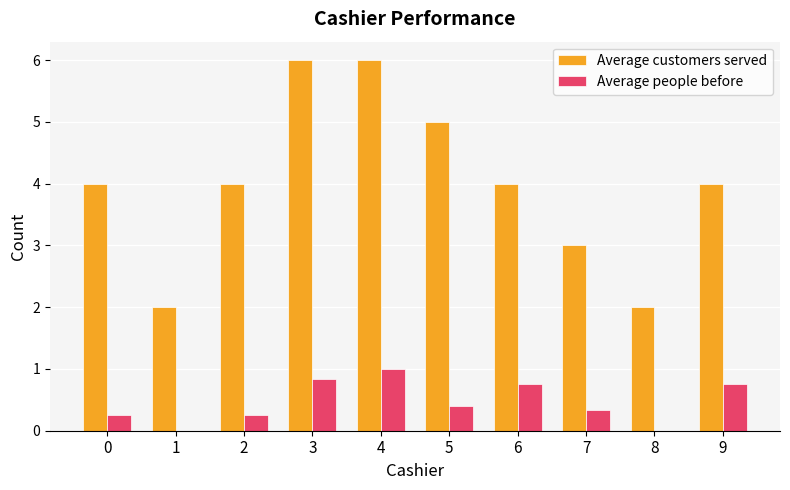

What is the maximum value shown in the chart?

6.0